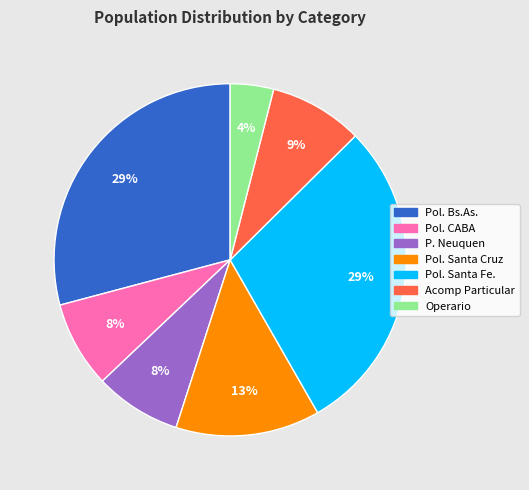

How many slices are in this pie chart?

7